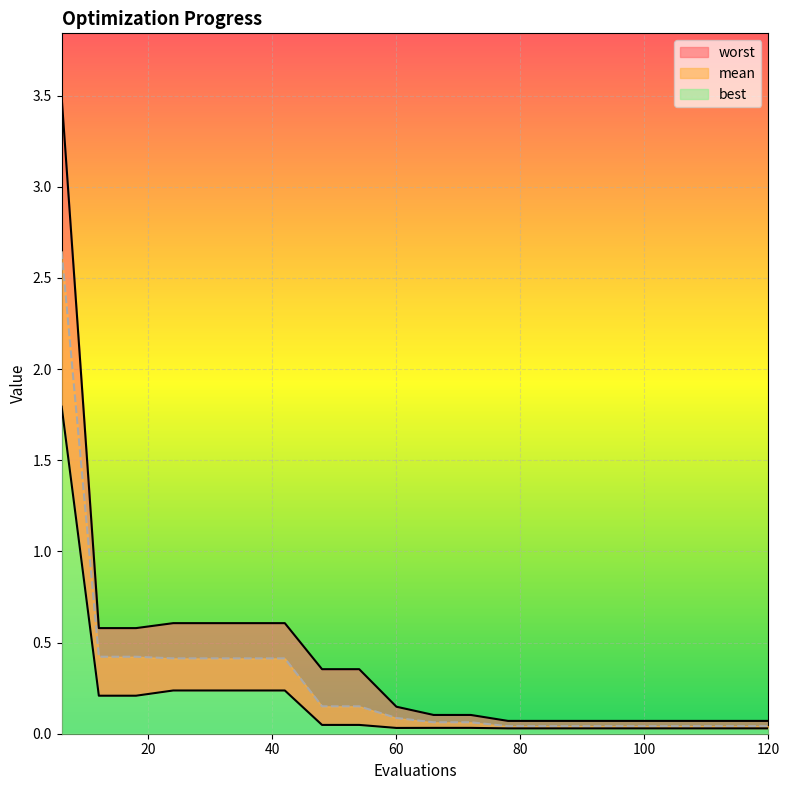

What is the difference between the maximum and minimum values in the best series?

1.8